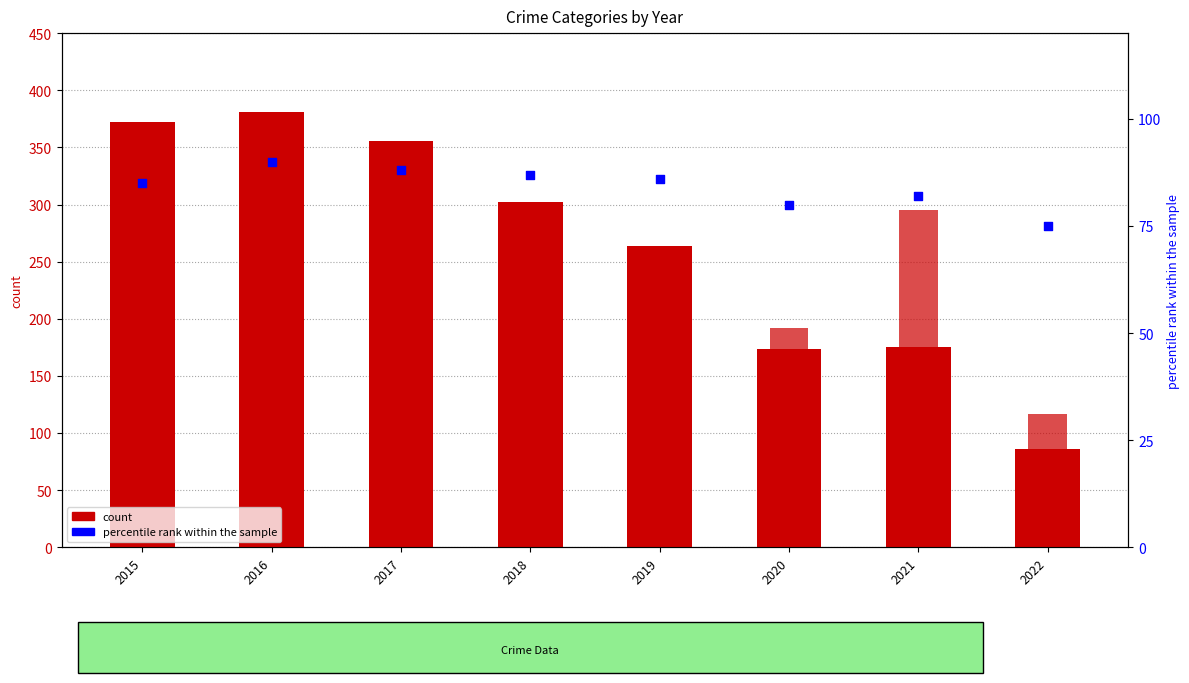

Which series contains the highest Y value?

Robbery